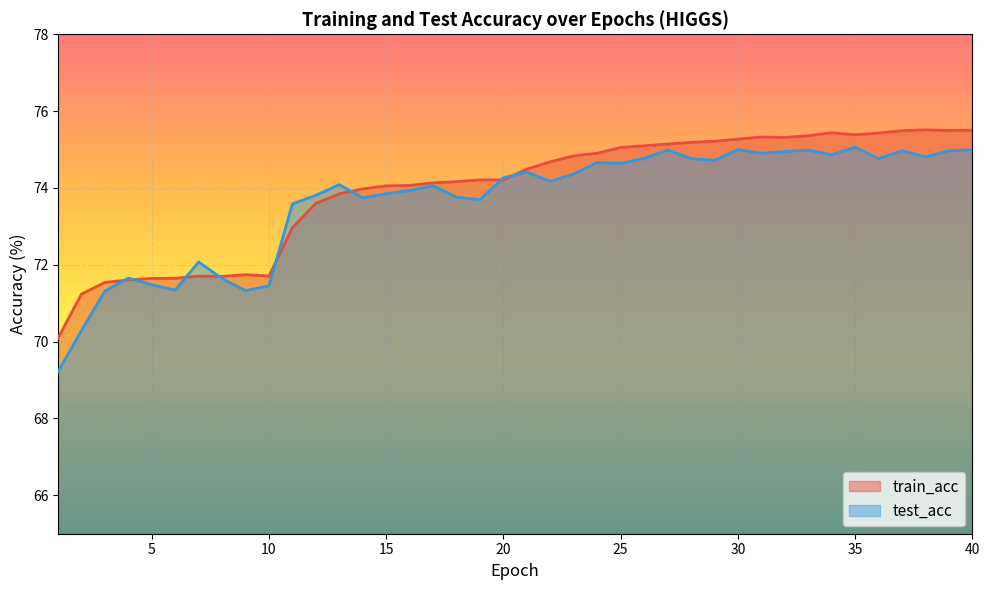

How many values in the test_acc series exceed 74?

23